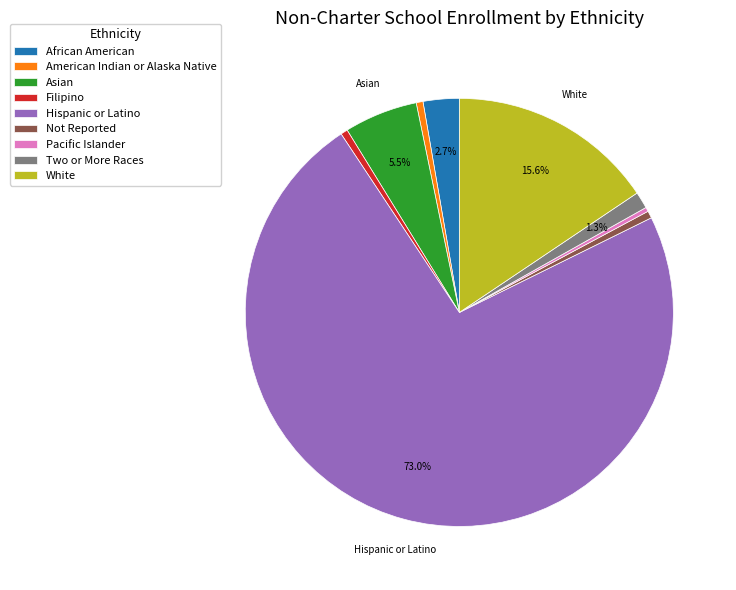

How many slices are in this pie chart?

9